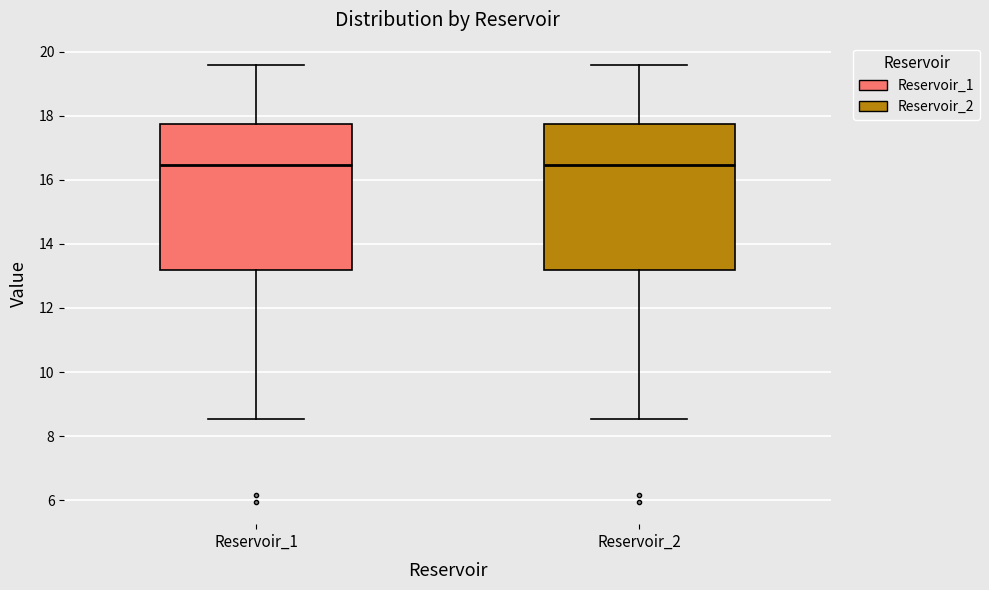

Where does the median line of the box for Reservoir_2 sit on the y-axis? The values are not printed on the chart, so give them approximately, as read against the axis.

16.4